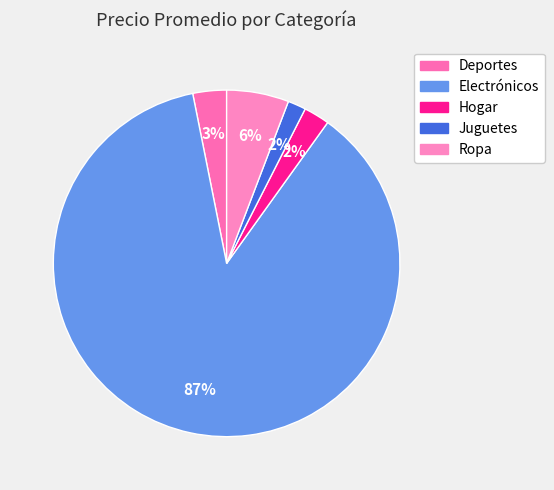

Does Deportes represent more than half of the total?

No